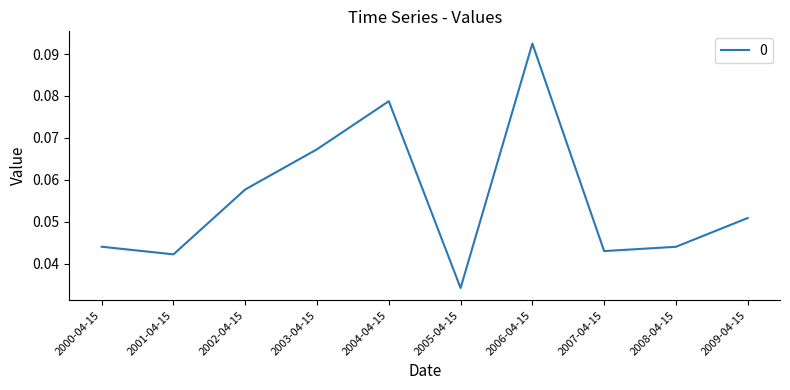

Which label corresponds to the largest value in the chart?

2006-04-15